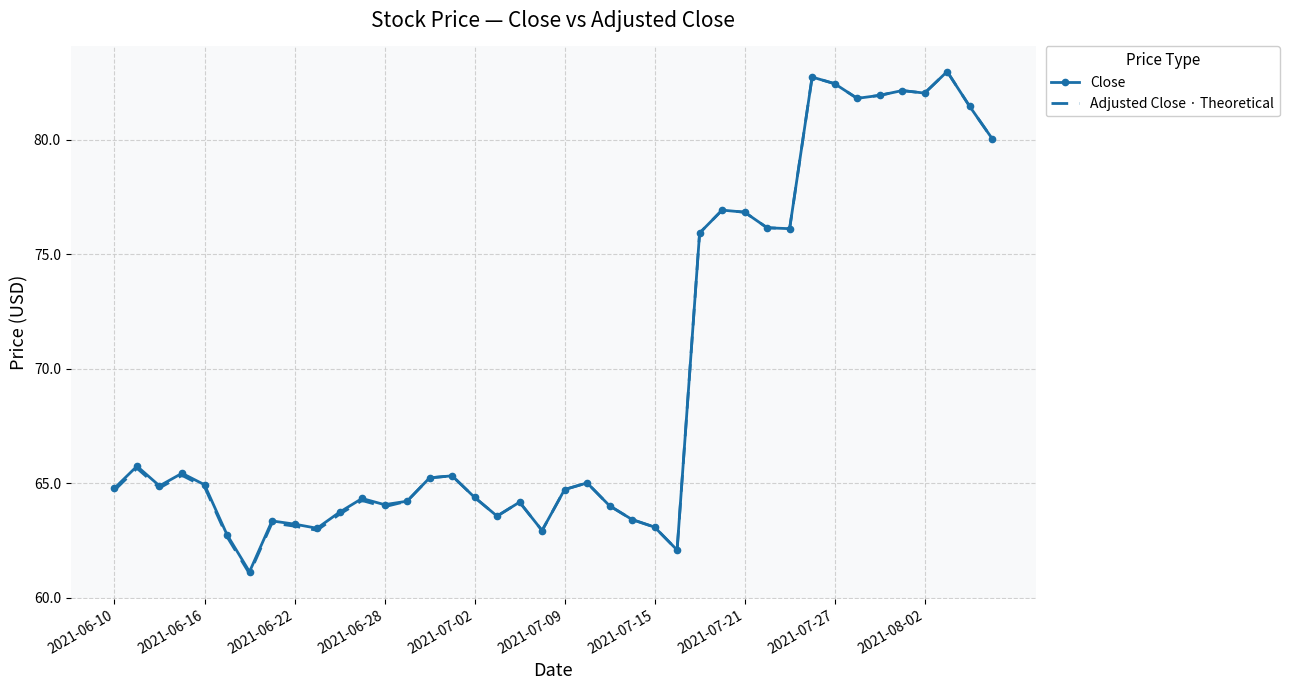

True or false: Close has more than 1 points higher than both neighbors.

True